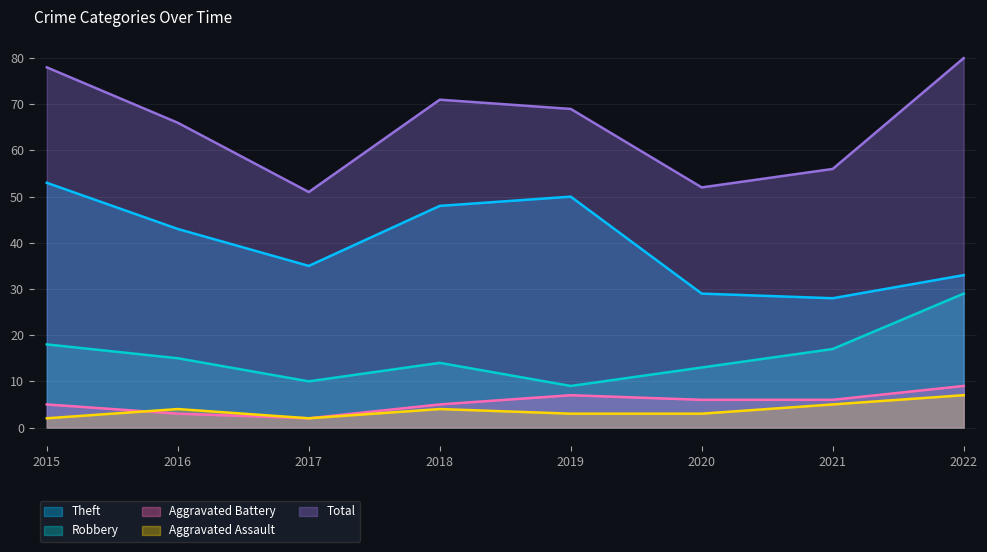

Between 2016 and 2018, which series saw the biggest shift?

Theft